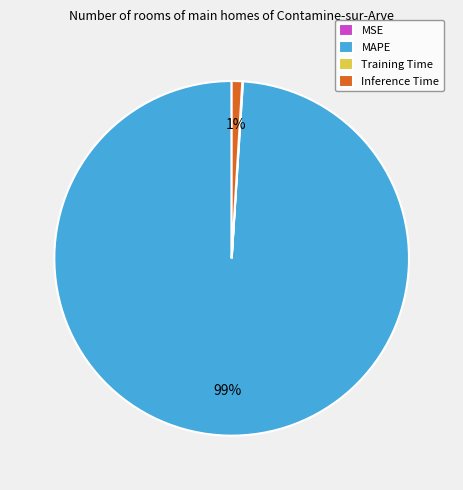

To the nearest percent, what is the difference between the largest and smallest slice percentages?

99%